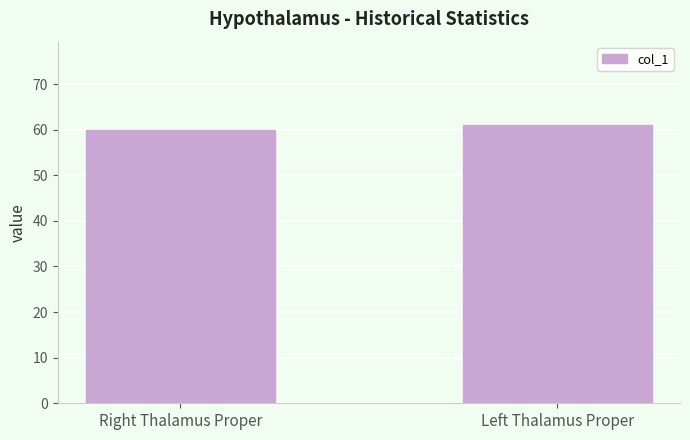

What is the change in value from Right Thalamus Proper to Left Thalamus Proper?

+1